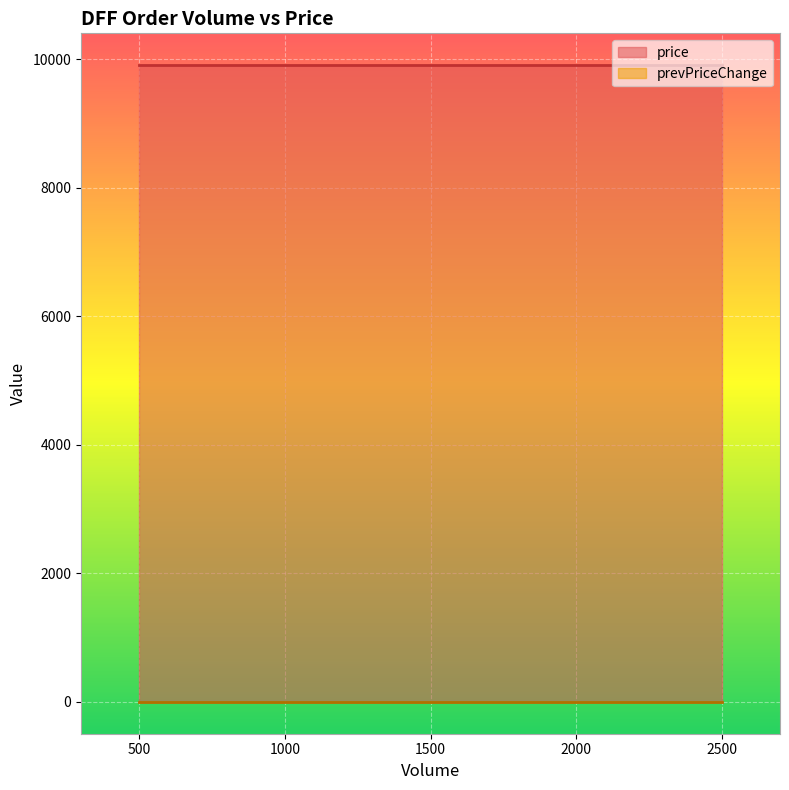

True or false: prevPriceChange has a value of 0 at 500.0.

True